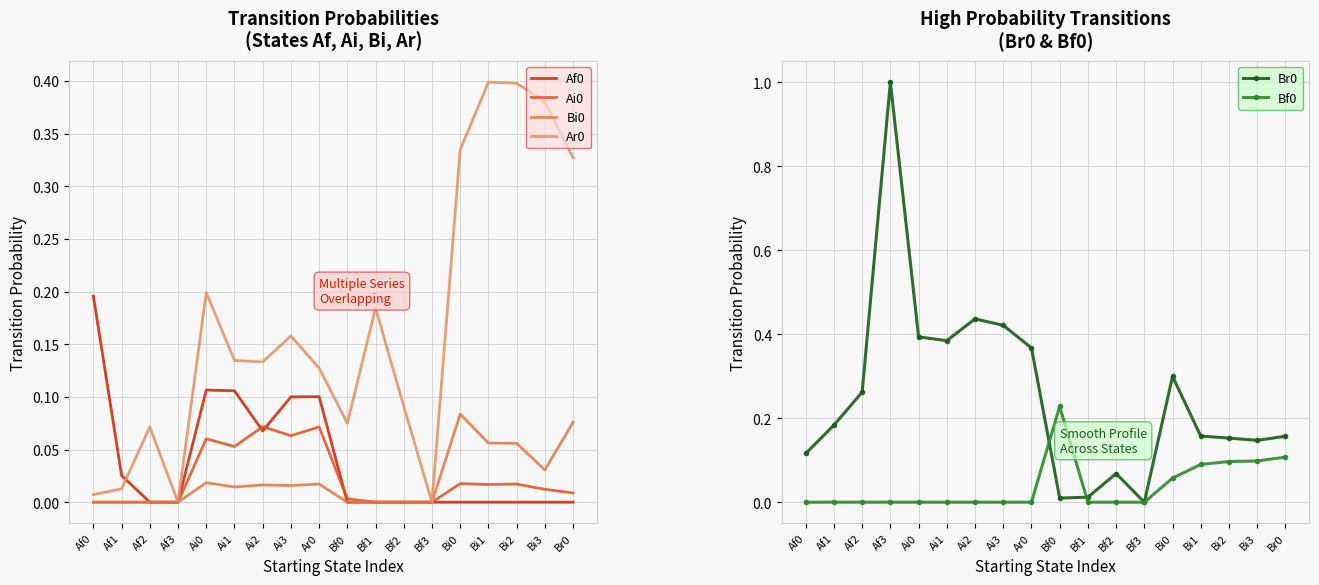

What are all the series names shown in the legend?

Af0, Ai0, Bi0, Ar0, Br0, Bf0